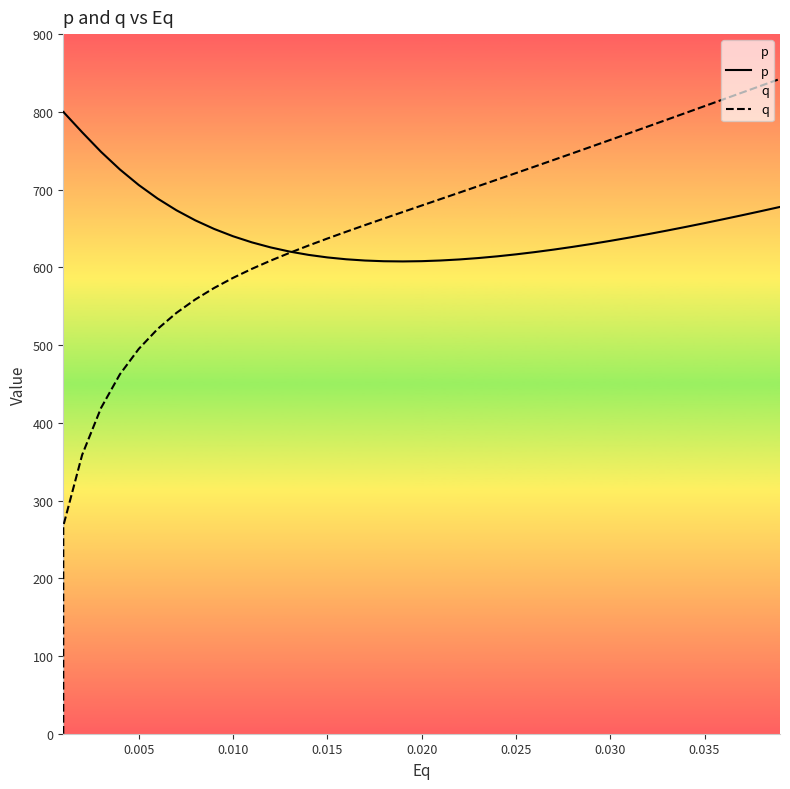

Count the number of data series in this chart.

2